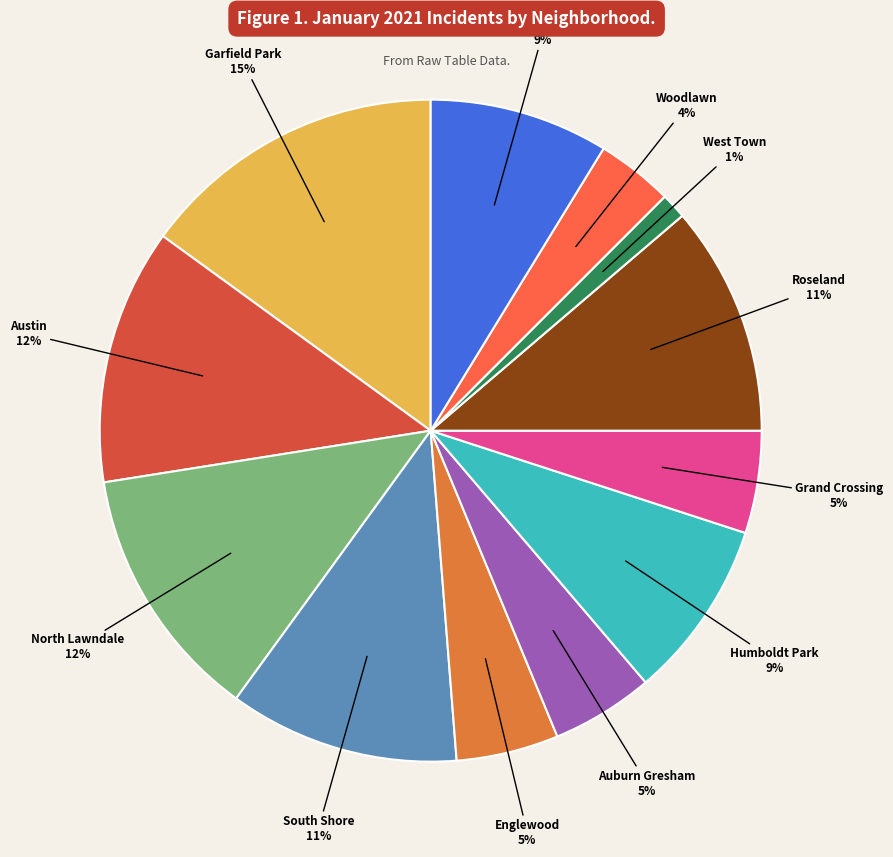

To the nearest percent, what is the difference between the largest and smallest slice percentages?

14%